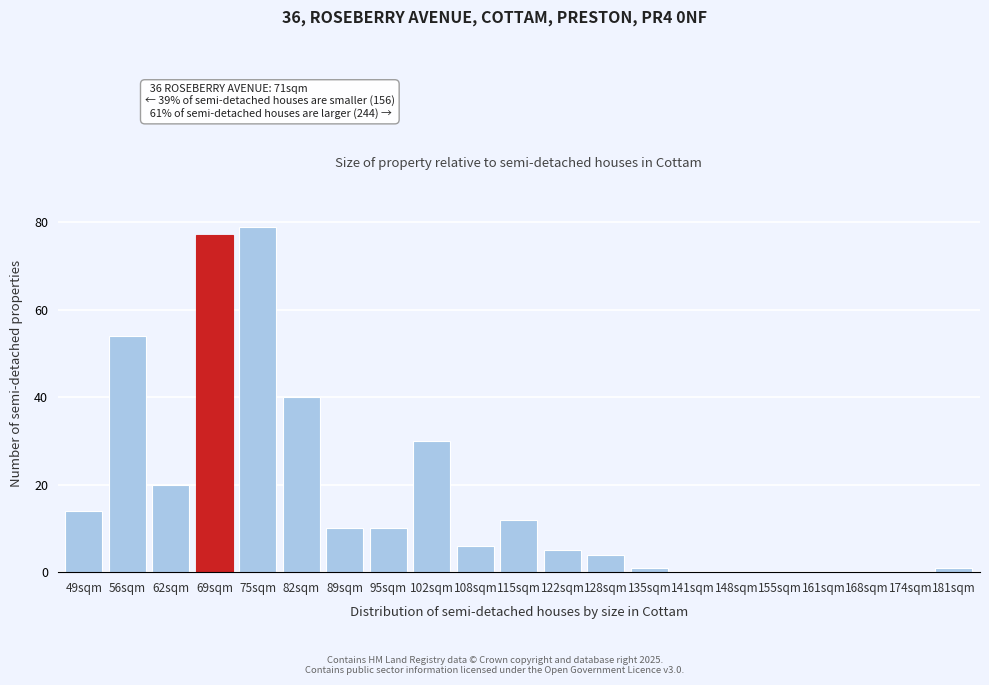

True or false: the data shows 8 at 102sqm.

False